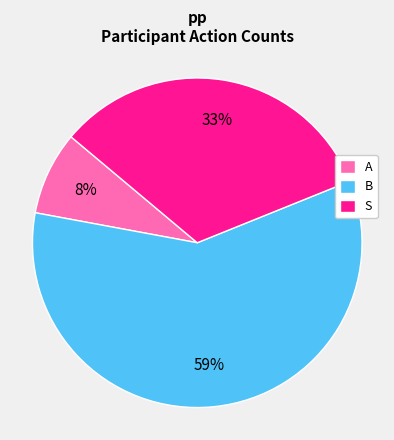

Which has a higher value, B or S?

B